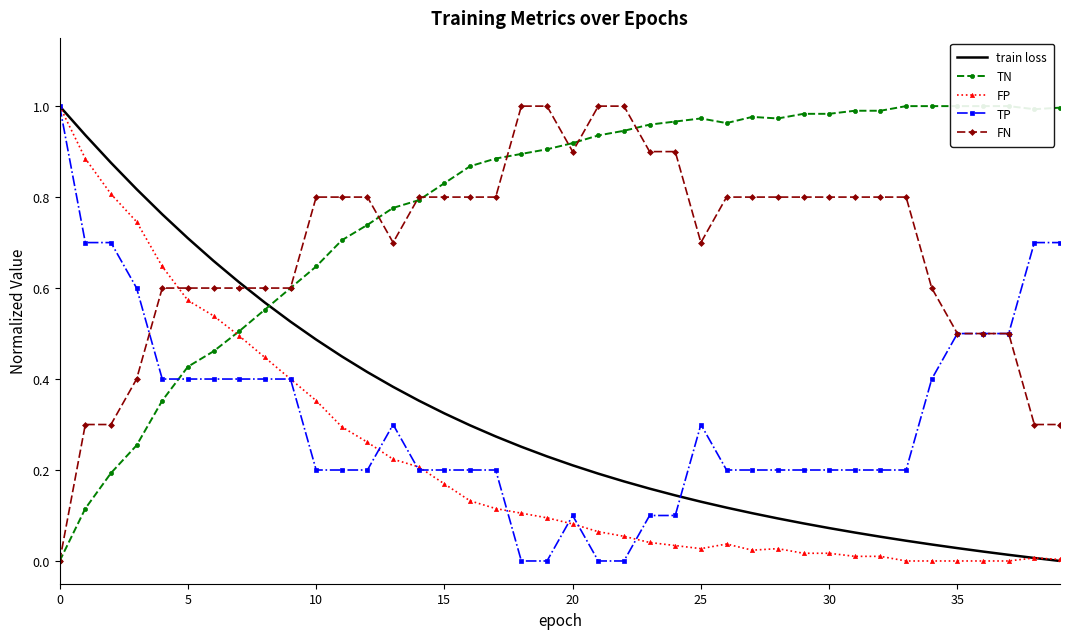

Is it true that TP equals 0.7 at 36?

False